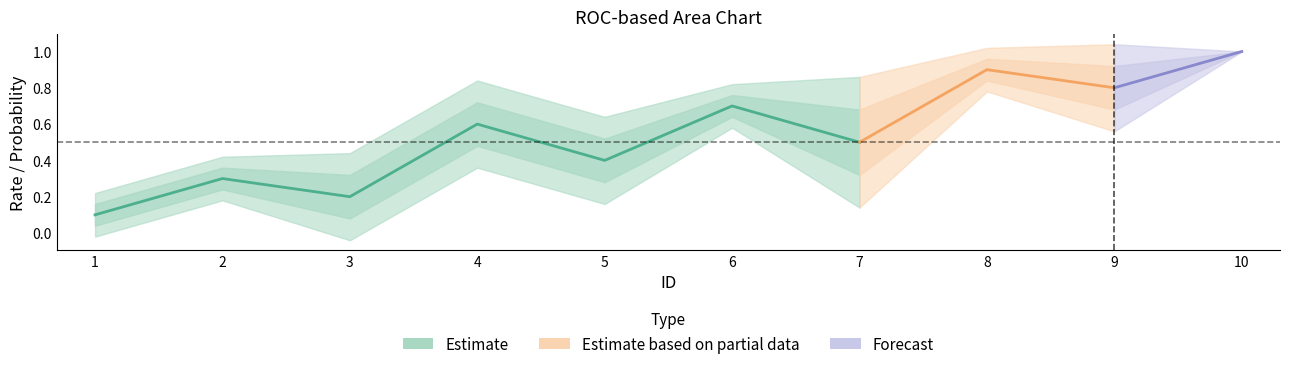

True or false: P(Class) has more than 1 interior local peaks.

True